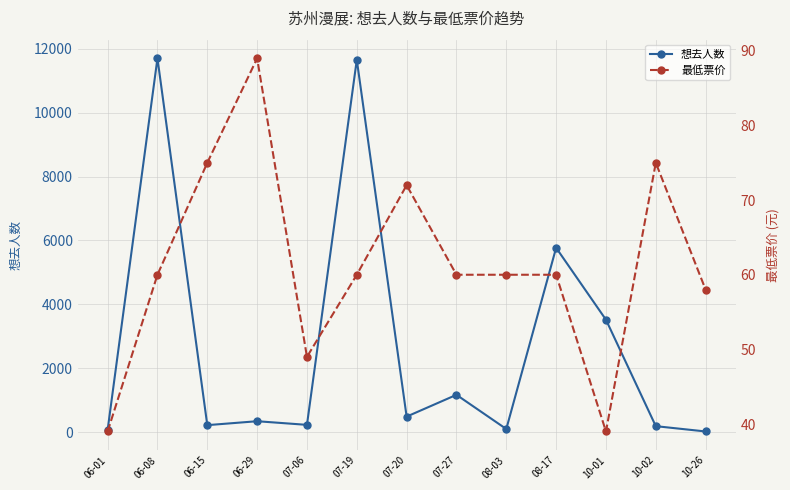

How many lines are shown in the chart?

2